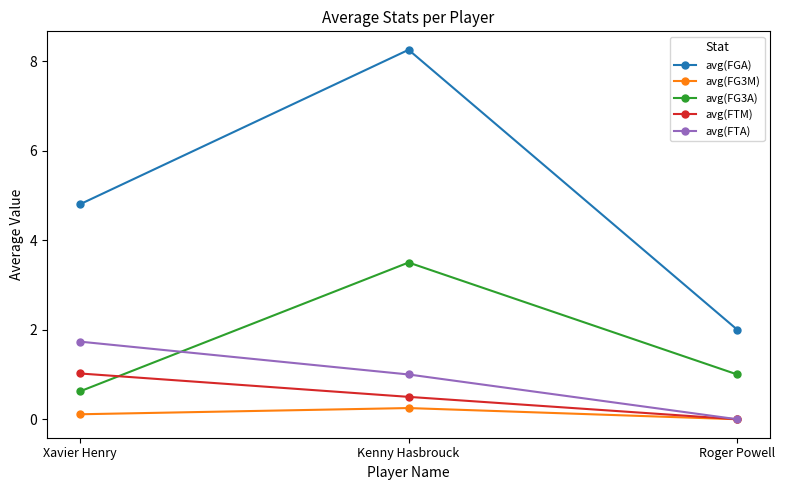

List the series in order of their peak value, highest first.

avg(FGA), avg(FG3A), avg(FTA), avg(FTM), avg(FG3M)